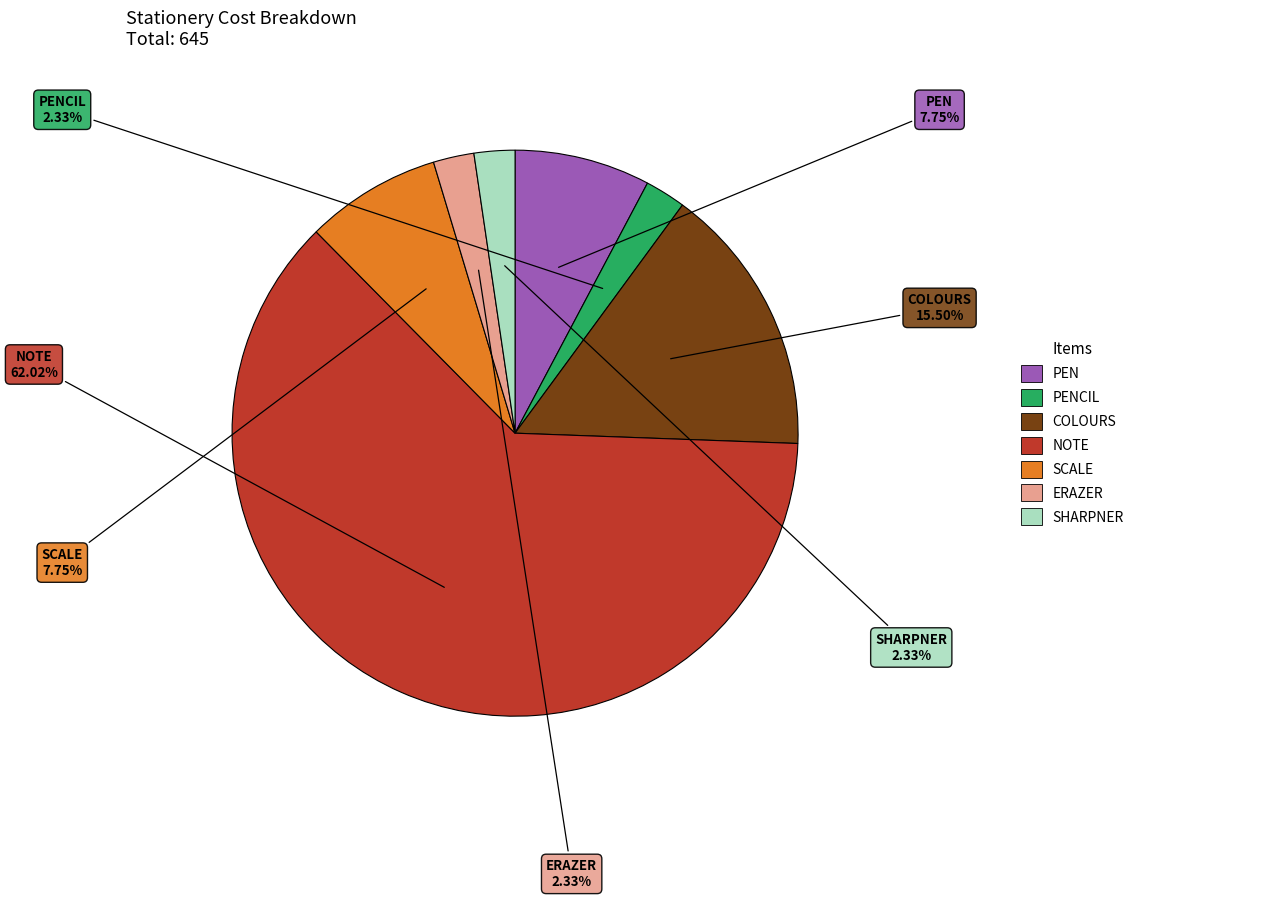

What is the largest slice in the pie chart?

NOTE